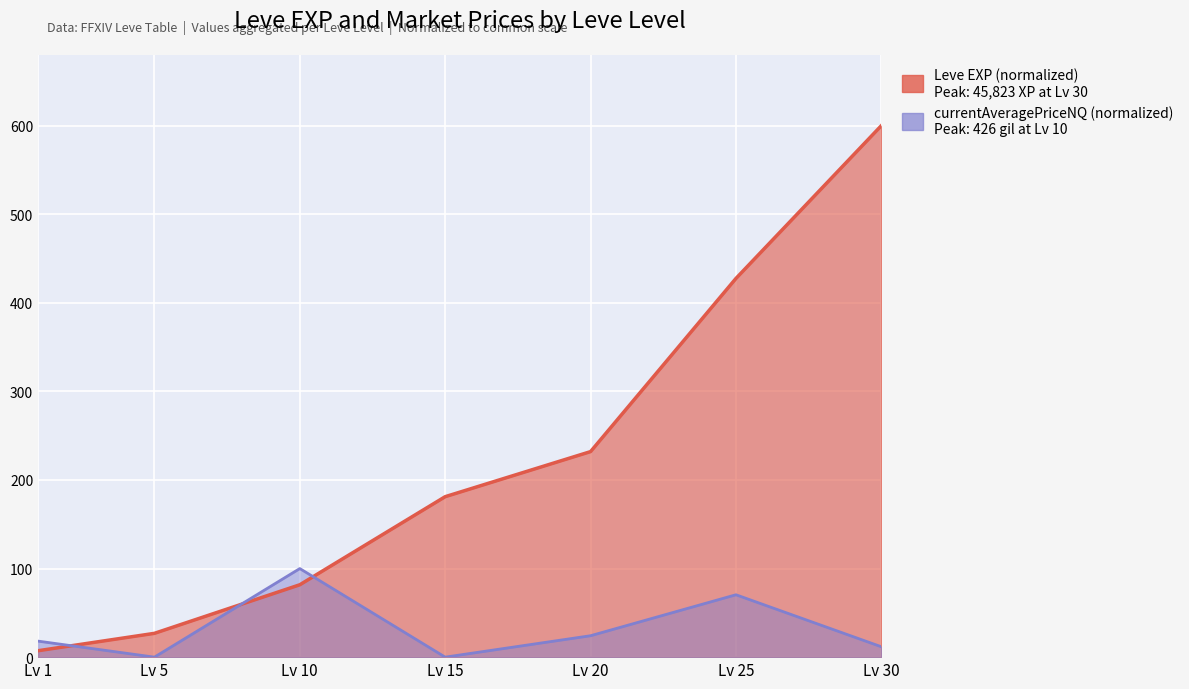

Which series changed the most between Lv 10 and Lv 15?

currentAveragePriceNQ